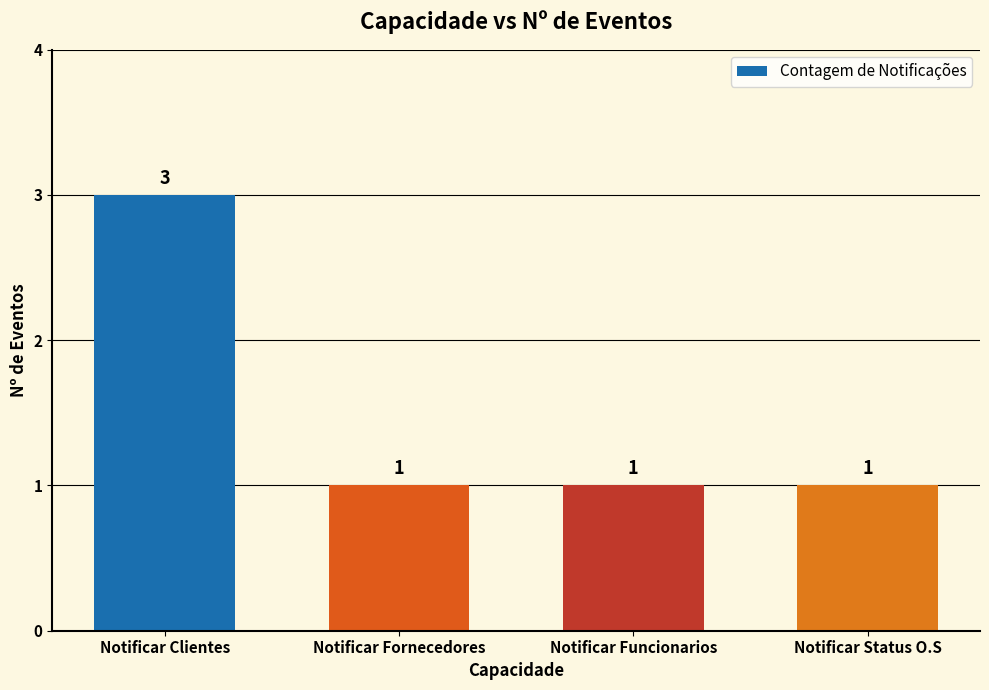

Reading left to right, transcribe all the data shown in this chart.

3	1	1	1